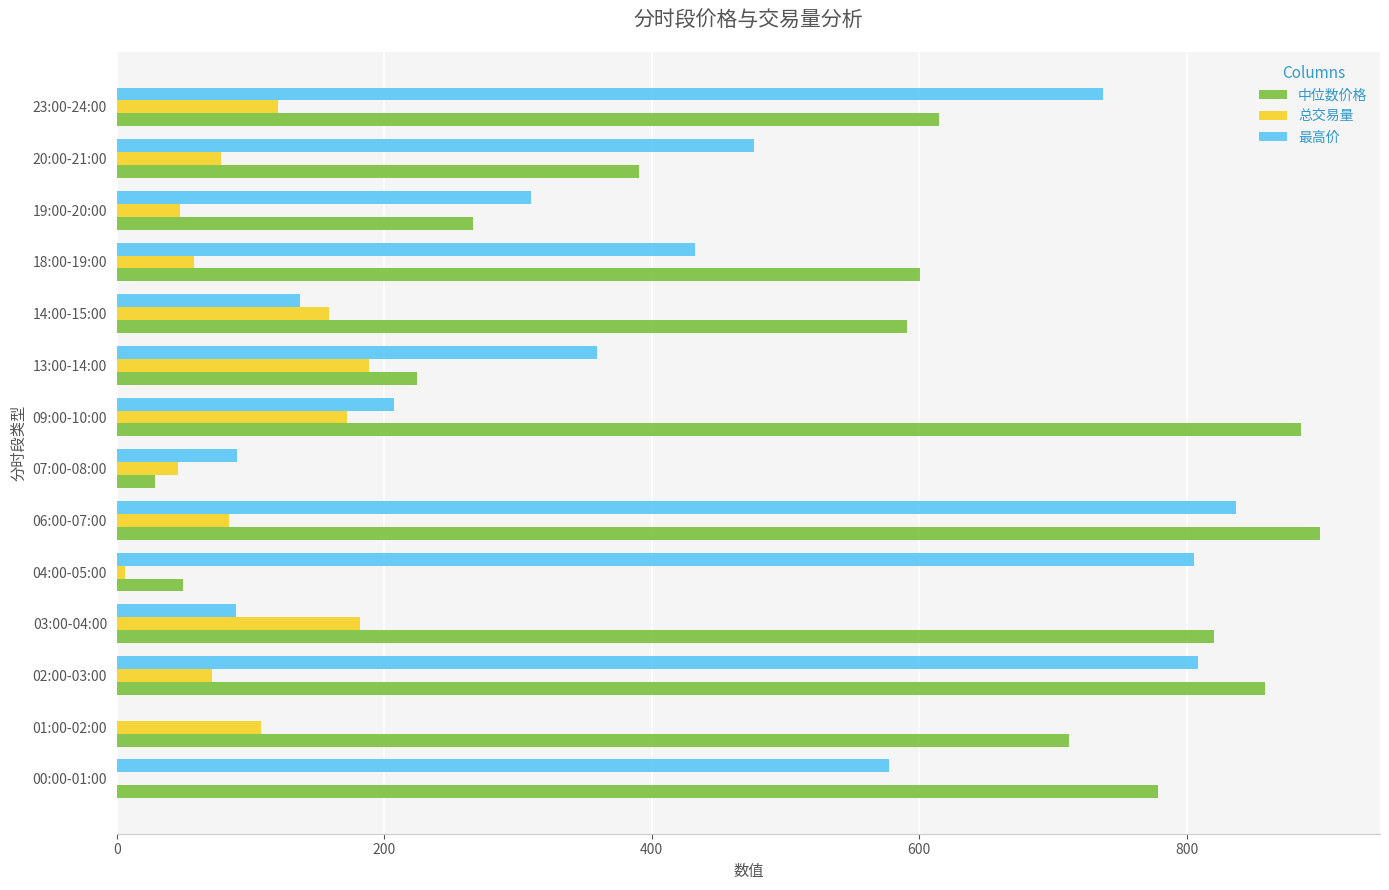

True or false: 最高价 has a value of 1415.1 at 06:00-07:00.

False